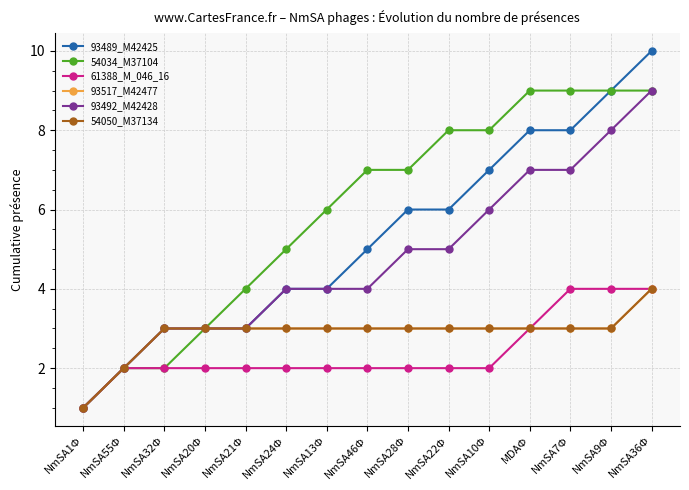

Does the chart have visible grid lines?

Yes